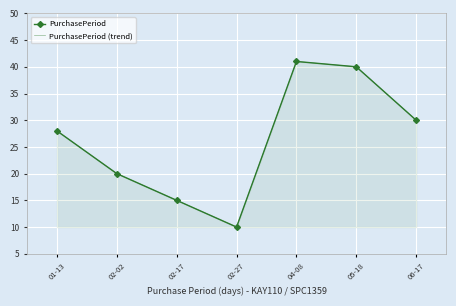

At 06-17, list the series in order from smallest to largest.

PurchasePeriod, PurchasePeriod (trend)